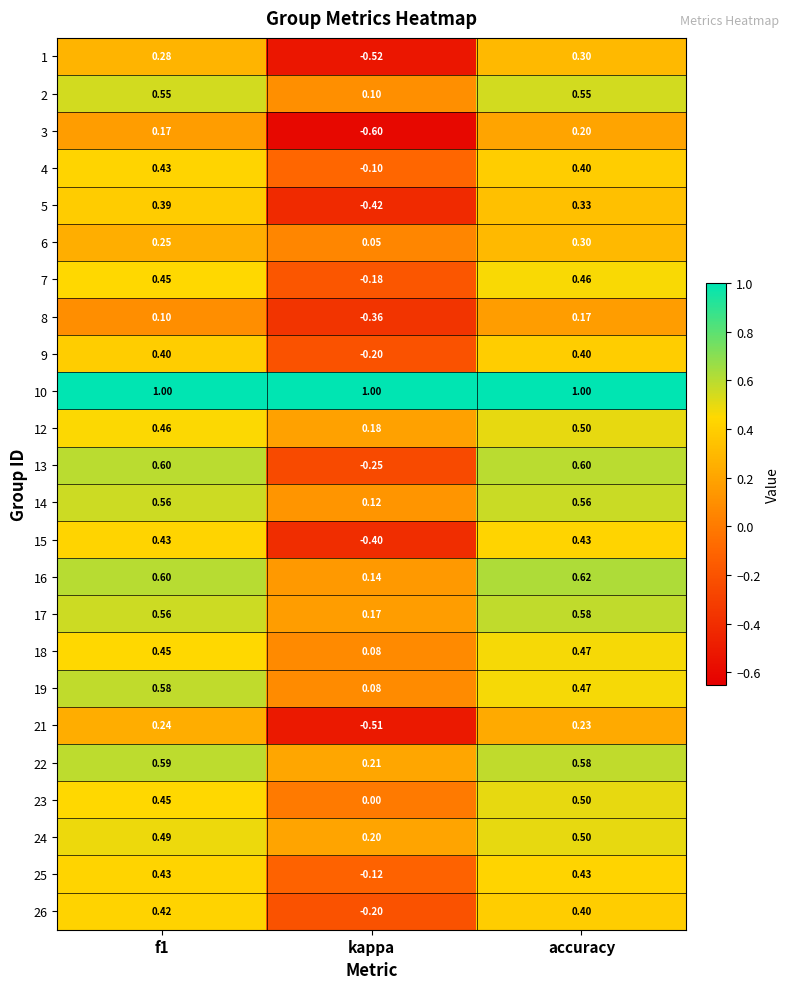

Where is 9 nearest to the value 0?

kappa